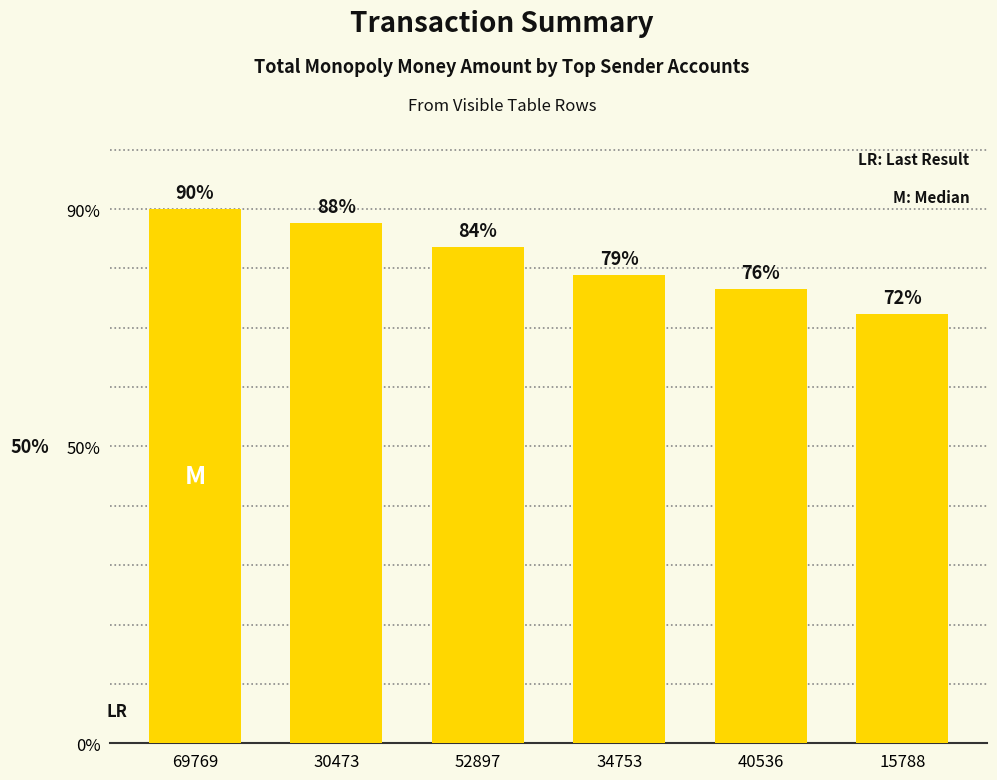

Rank the categories by value from highest to lowest.

69769, 30473, 52897, 34753, 40536, 15788